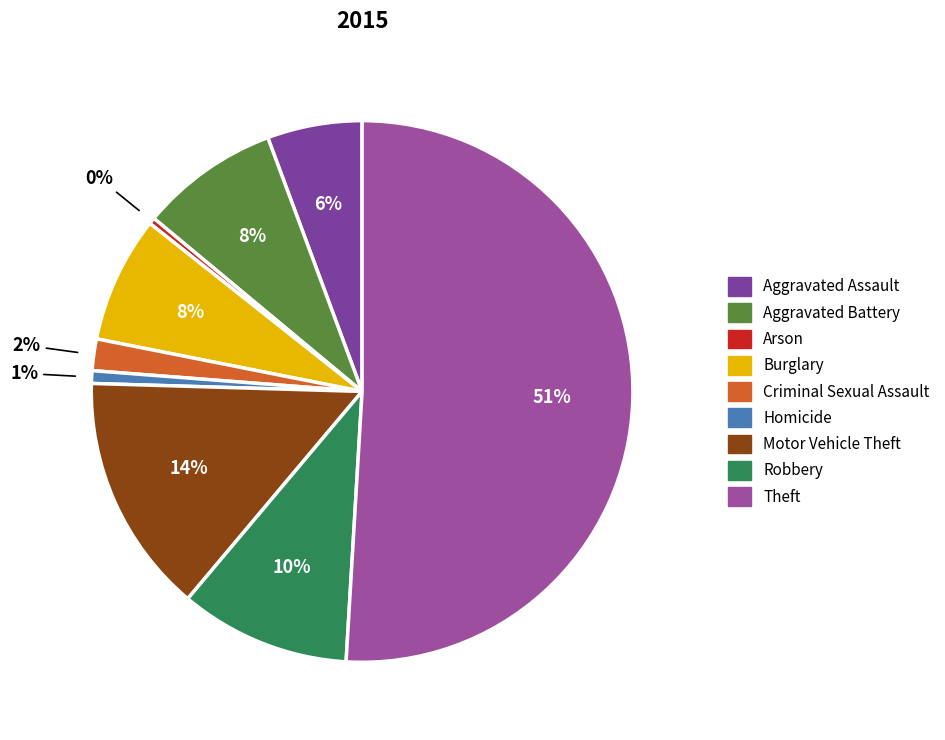

Between Arson and Theft, which is larger?

Theft